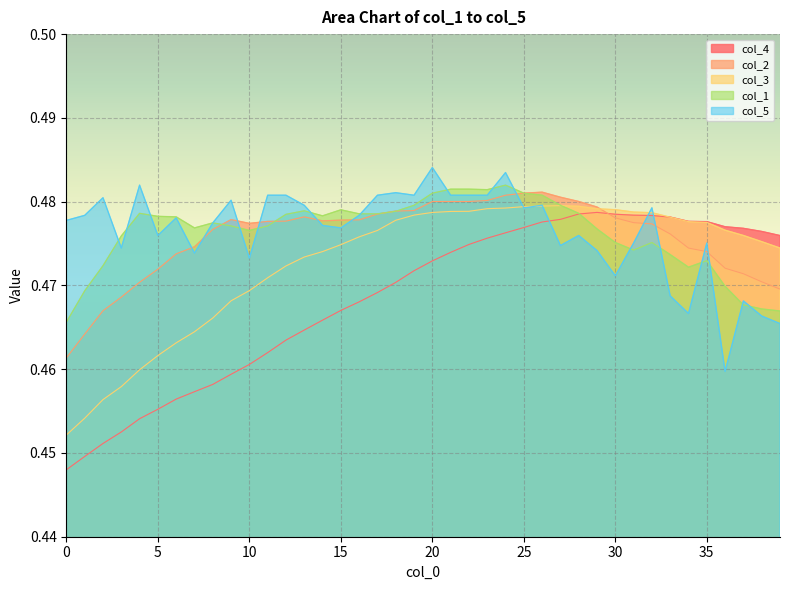

What is the minimum value shown in the chart?

0.4